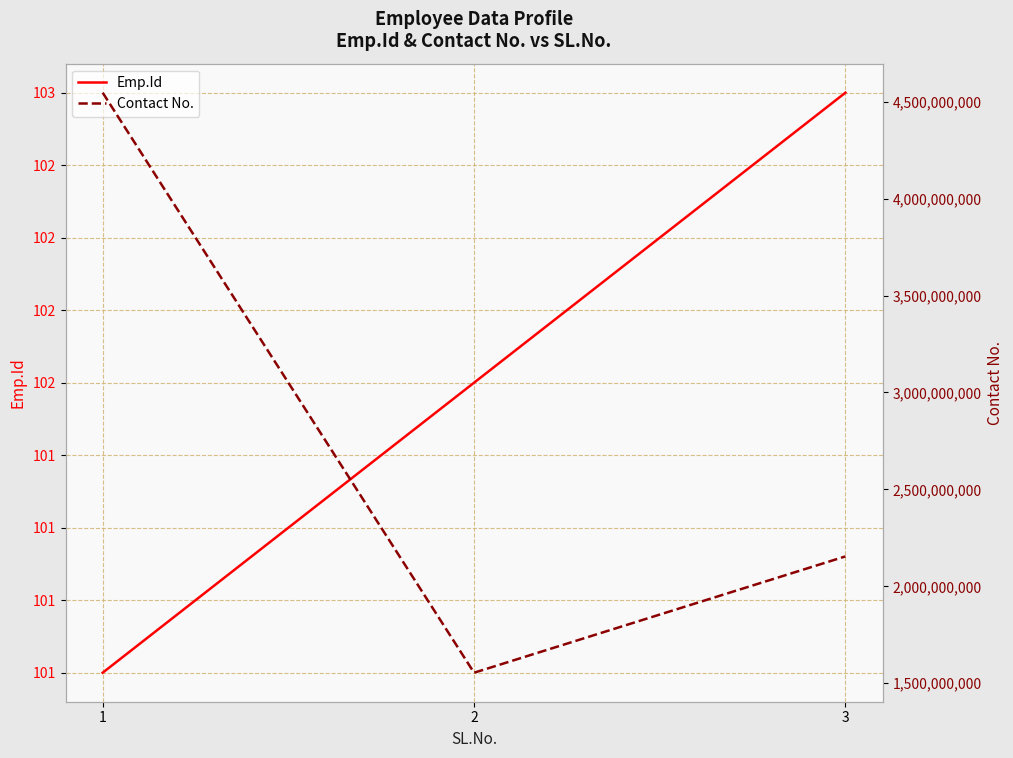

Between 2 and 3, which series saw the biggest shift?

Contact No.